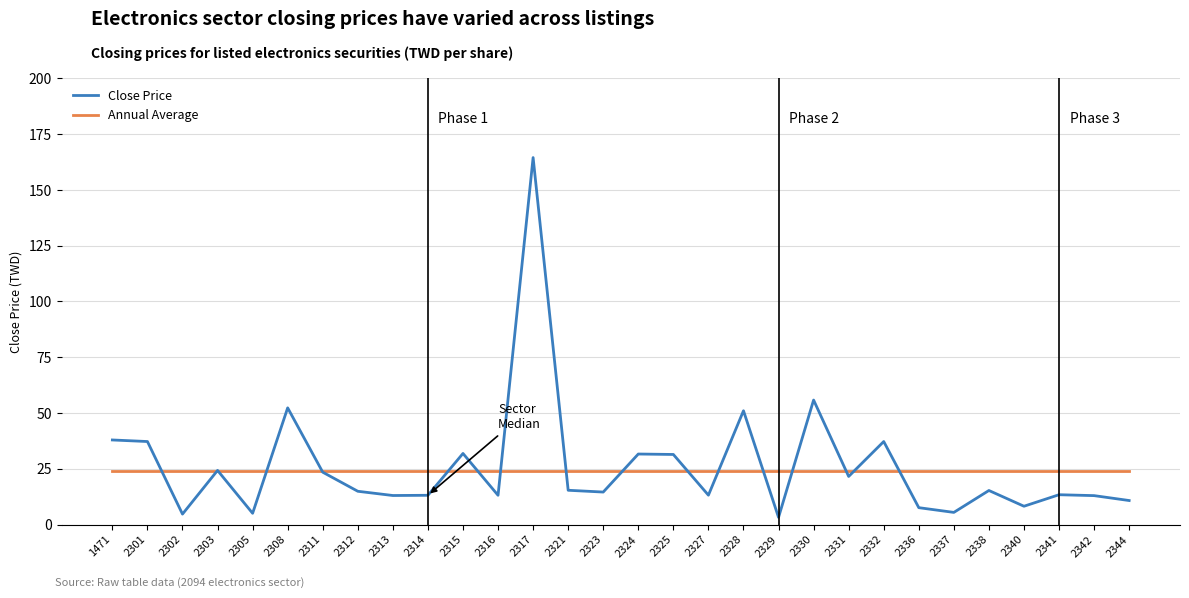

What is the difference between the maximum and minimum values in the Close Price series?

161.3